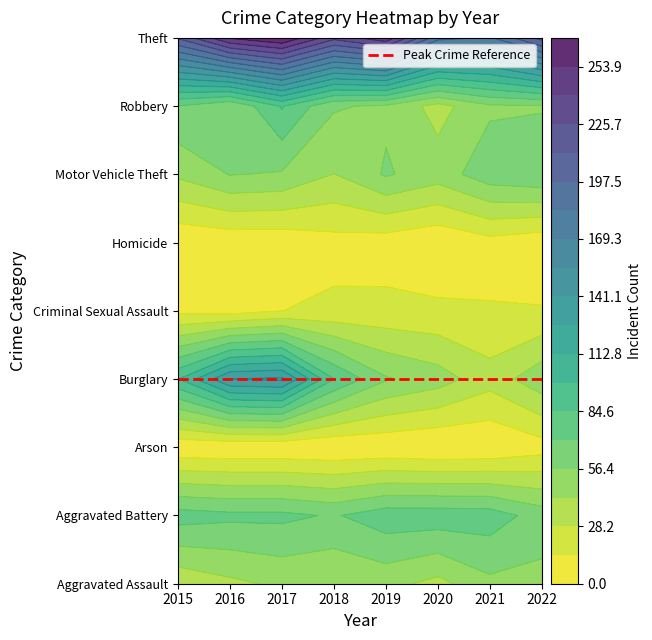

How many values in the Arson series are below 2?

3